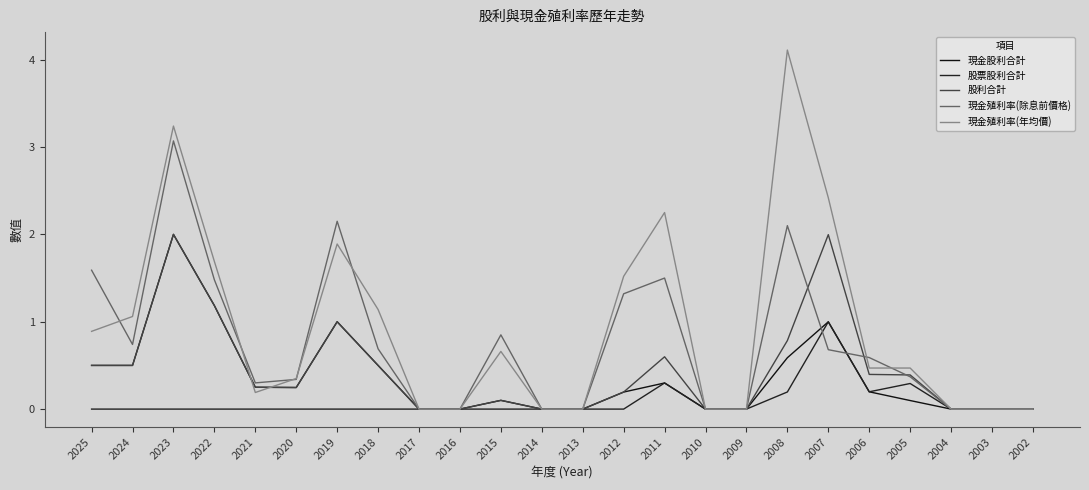

True or false: 現金股利合計 has more than 2 points higher than both neighbors.

True